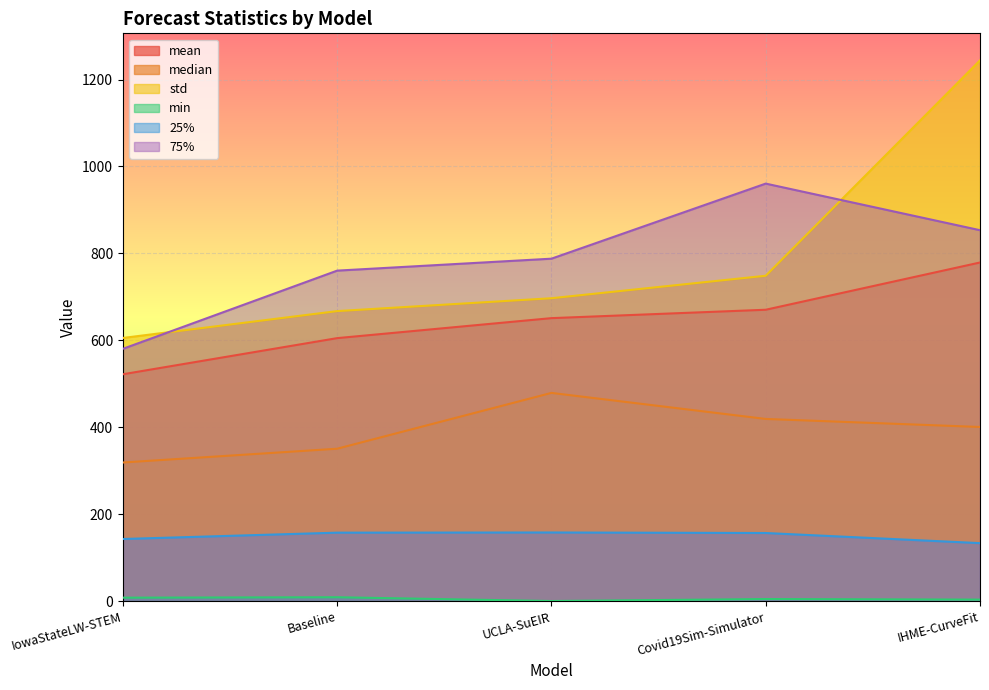

Reading left to right, transcribe all the data shown in this chart.

mean: IowaStateLW-STEM=522.0	Baseline=605.1	UCLA-SuEIR=651.1	Covid19Sim-Simulator=670.4	IHME-CurveFit=779.1
median: IowaStateLW-STEM=319.0	Baseline=350.7	UCLA-SuEIR=479.1	Covid19Sim-Simulator=419.2	IHME-CurveFit=400.7
std: IowaStateLW-STEM=605.5	Baseline=667.3	UCLA-SuEIR=696.9	Covid19Sim-Simulator=748.6	IHME-CurveFit=1244.1
min: IowaStateLW-STEM=8.0	Baseline=9.0	UCLA-SuEIR=0.3	Covid19Sim-Simulator=4.9	IHME-CurveFit=3.6
25%: IowaStateLW-STEM=143.0	Baseline=157.6	UCLA-SuEIR=158.0	Covid19Sim-Simulator=156.8	IHME-CurveFit=133.5
75%: IowaStateLW-STEM=580.5	Baseline=760.4	UCLA-SuEIR=787.9	Covid19Sim-Simulator=960.6	IHME-CurveFit=853.4